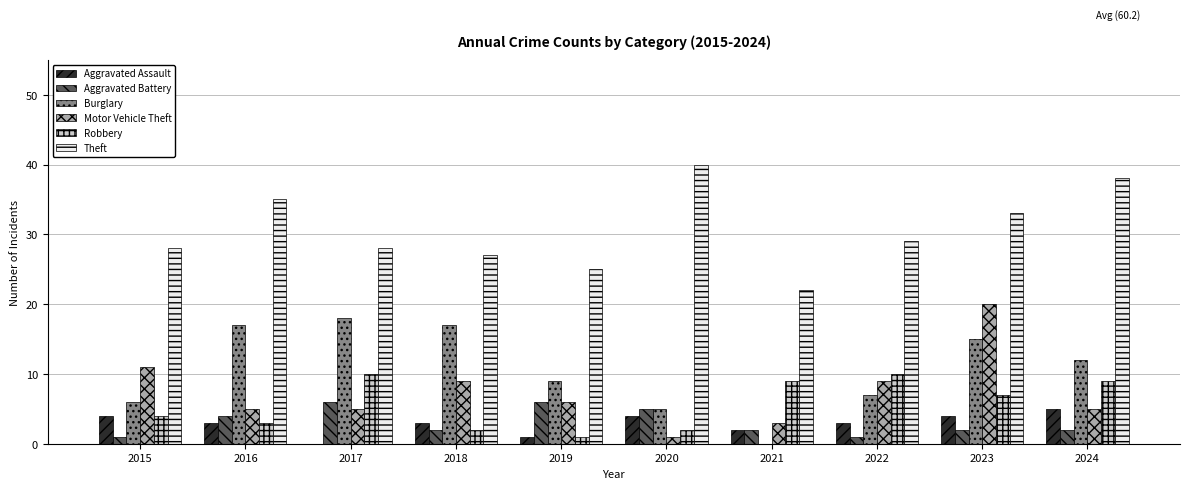

Which series has the largest total across all categories?

Theft